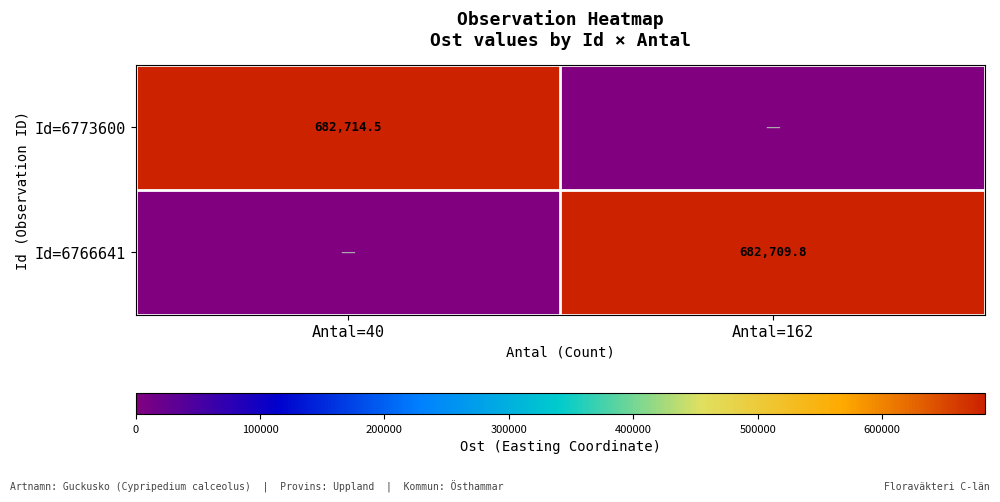

The value of Id=6766641 at Antal=162 is 1146236.6. True or false?

False